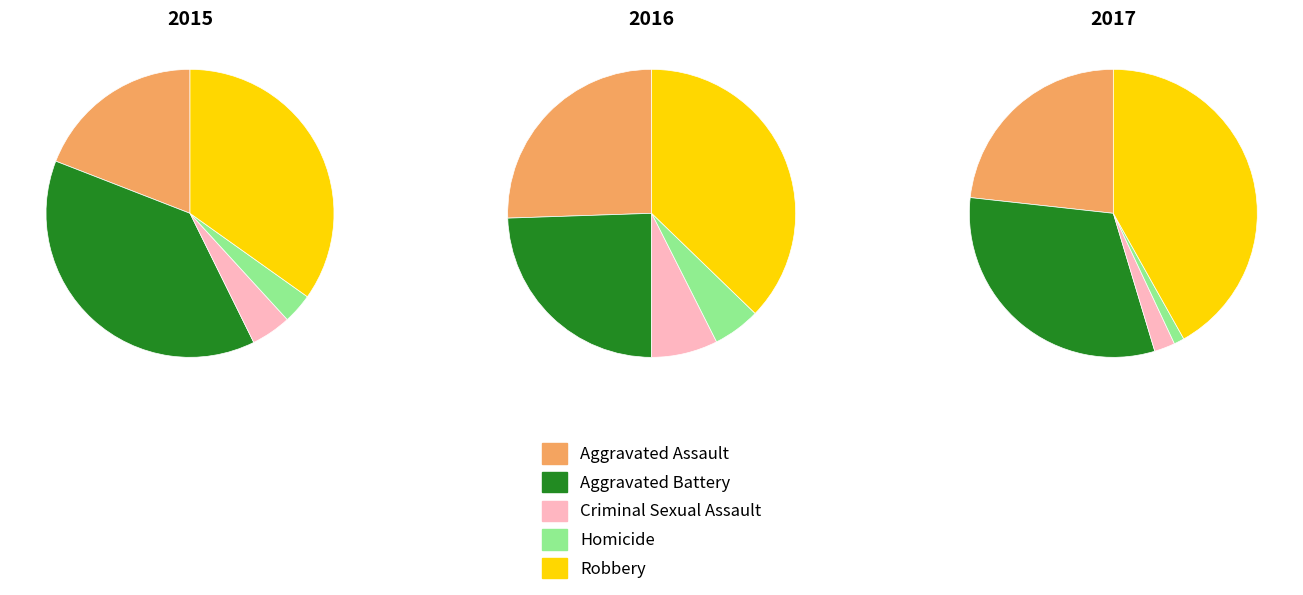

Is it true that Aggravated Battery is 50% of the pie?

False